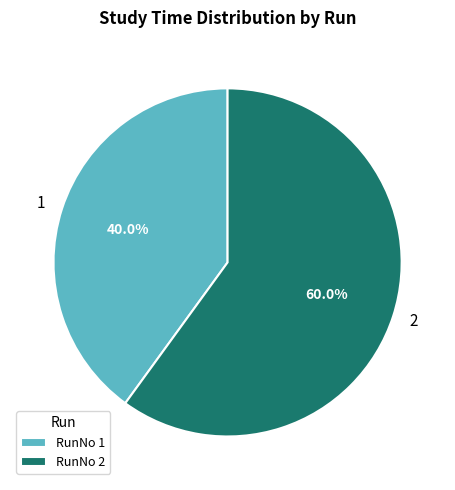

What is the majority slice?

RunNo 2